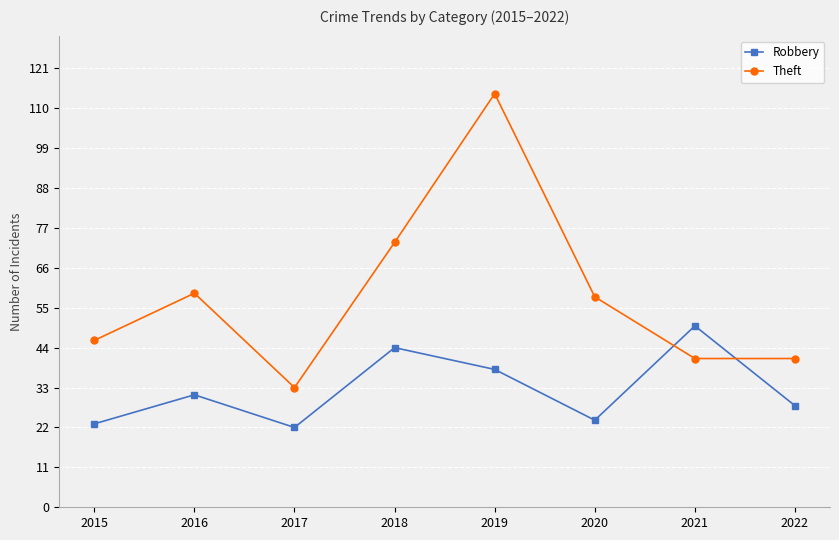

Rank the series by their average value, from highest to lowest.

Theft, Robbery